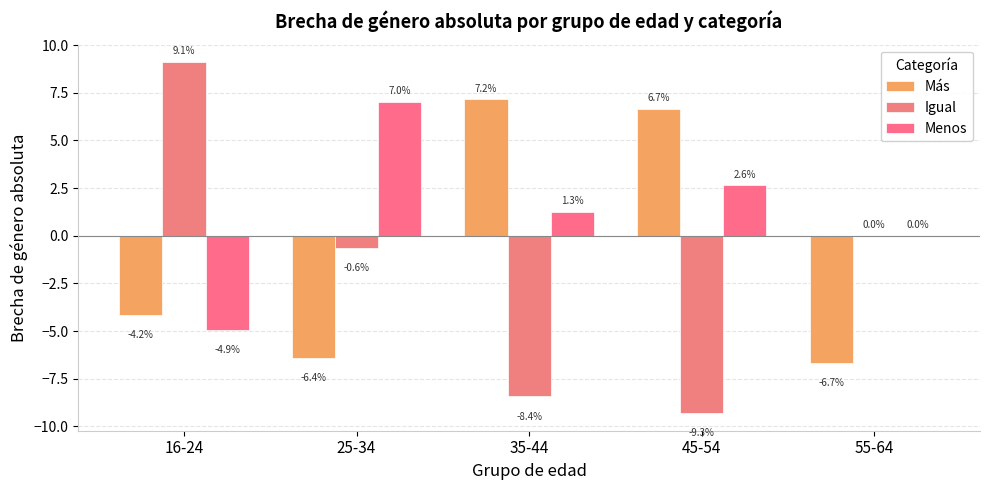

Which category has the lowest value in the Igual series?

45-54